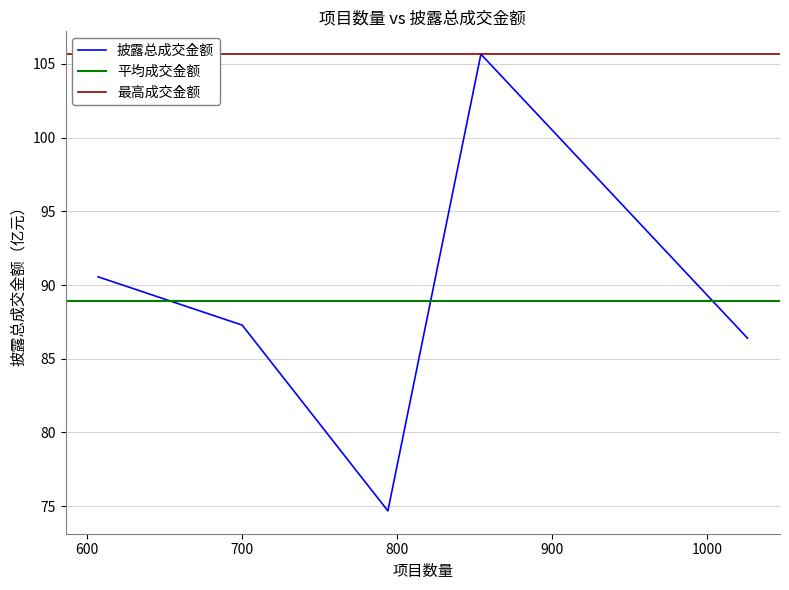

What is the highest value of the 披露总成交金额 series?

105.7